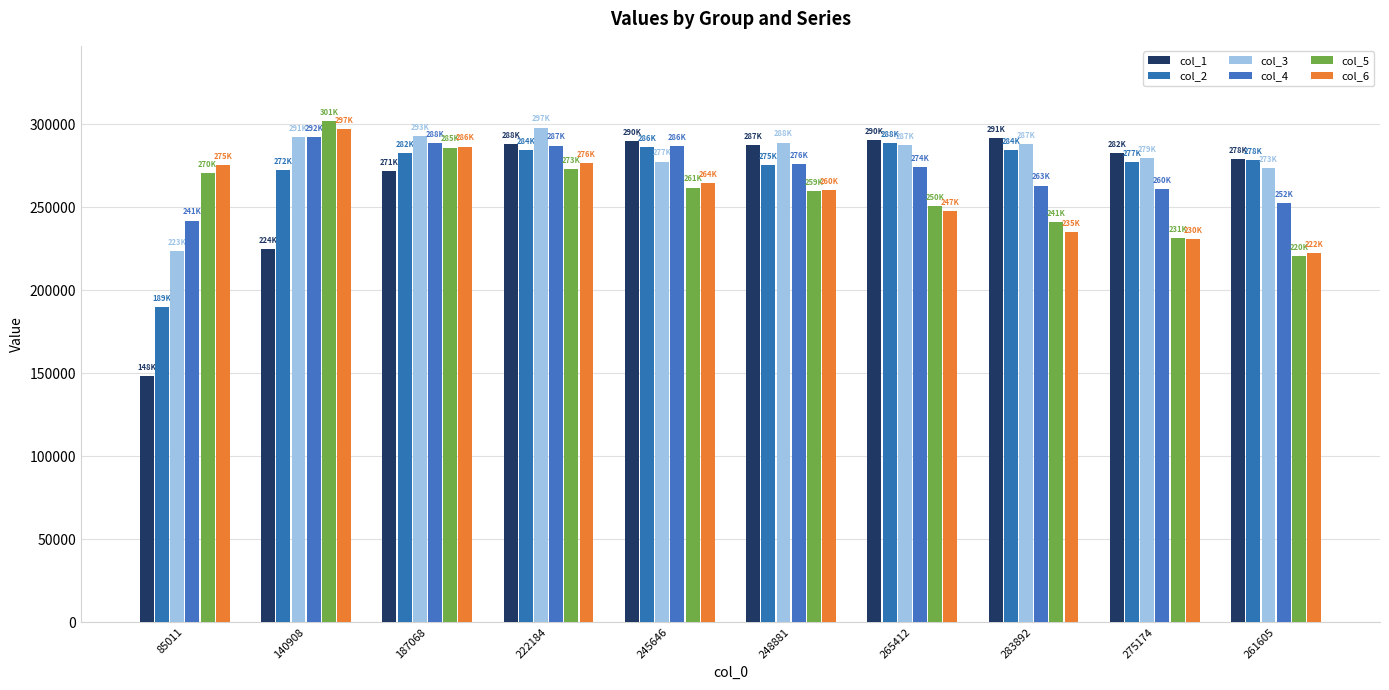

How many bars are there in each group?

6